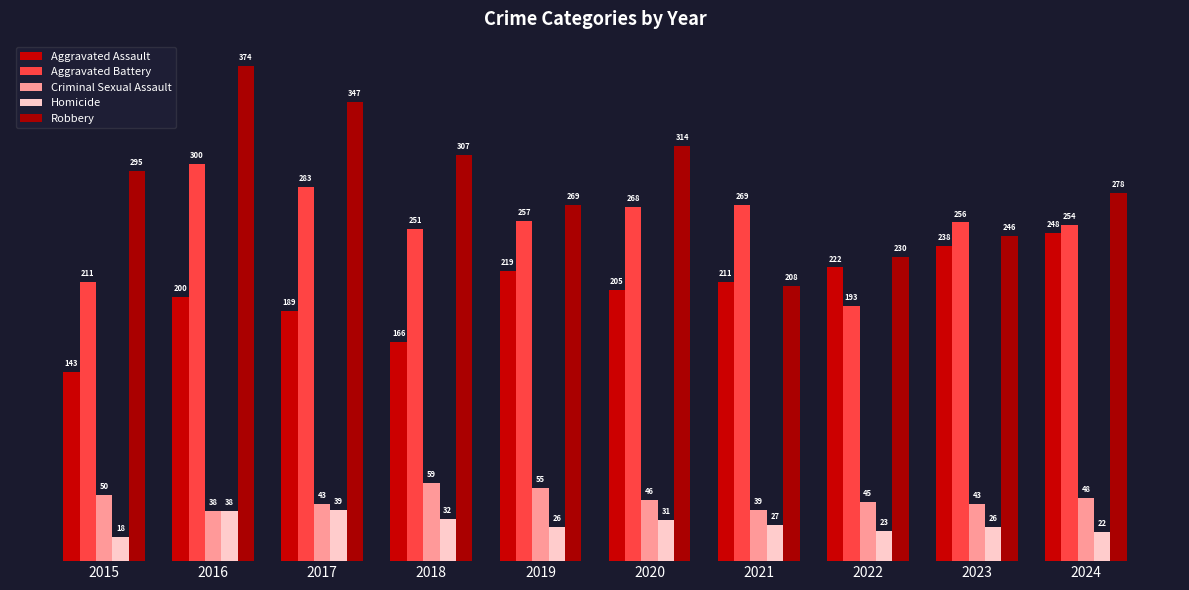

What is the difference between the maximum and second lowest values in the Robbery series?

144